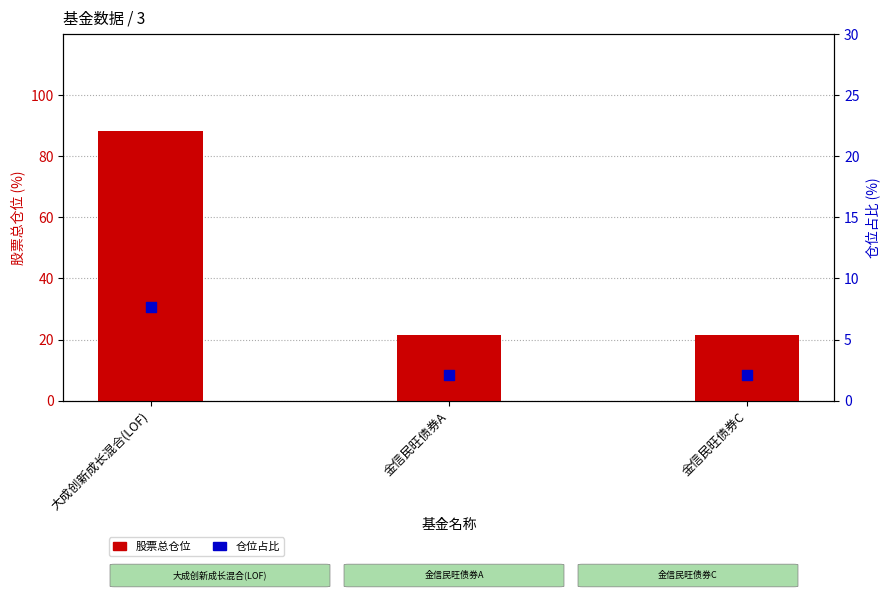

What is the total value across all series at 金信民旺债券C?

23.5